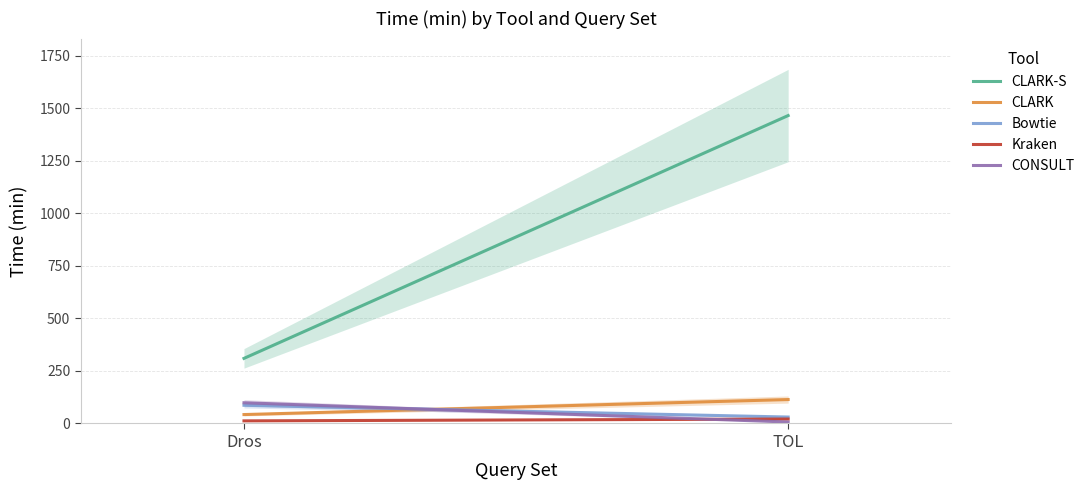

True or false: CLARK has a value of 20.1 at Dros.

False